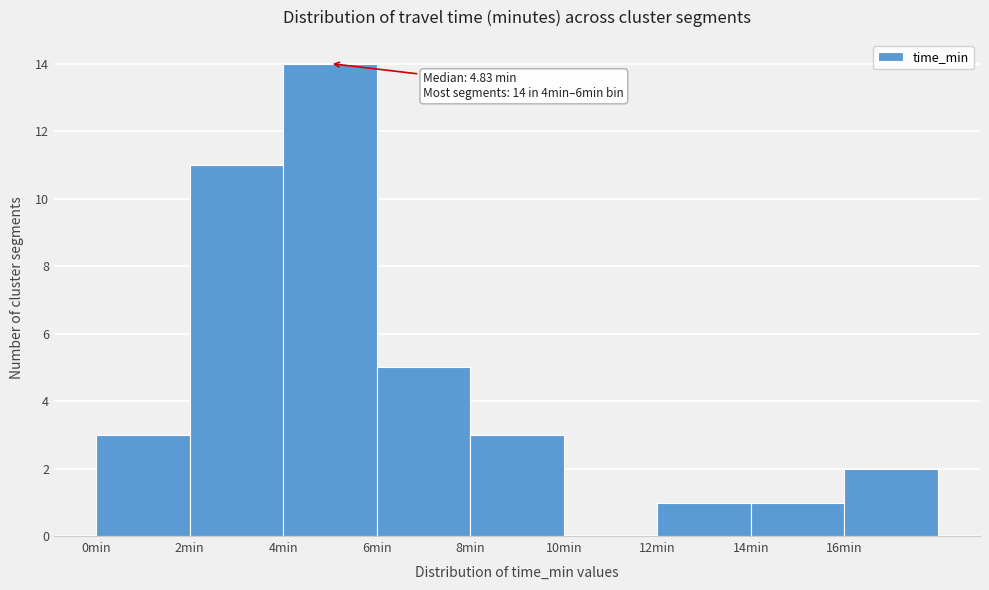

Which range on the x-axis has the tallest bar?

4 to 6